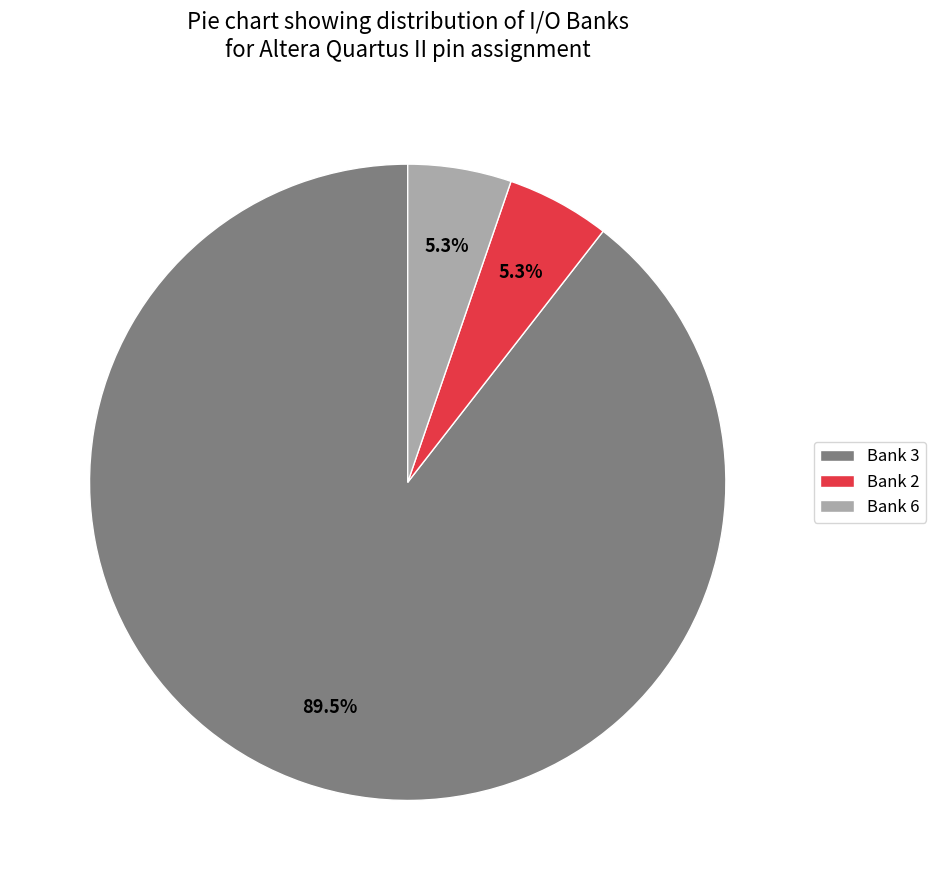

Is Bank 6 the majority of the pie?

No